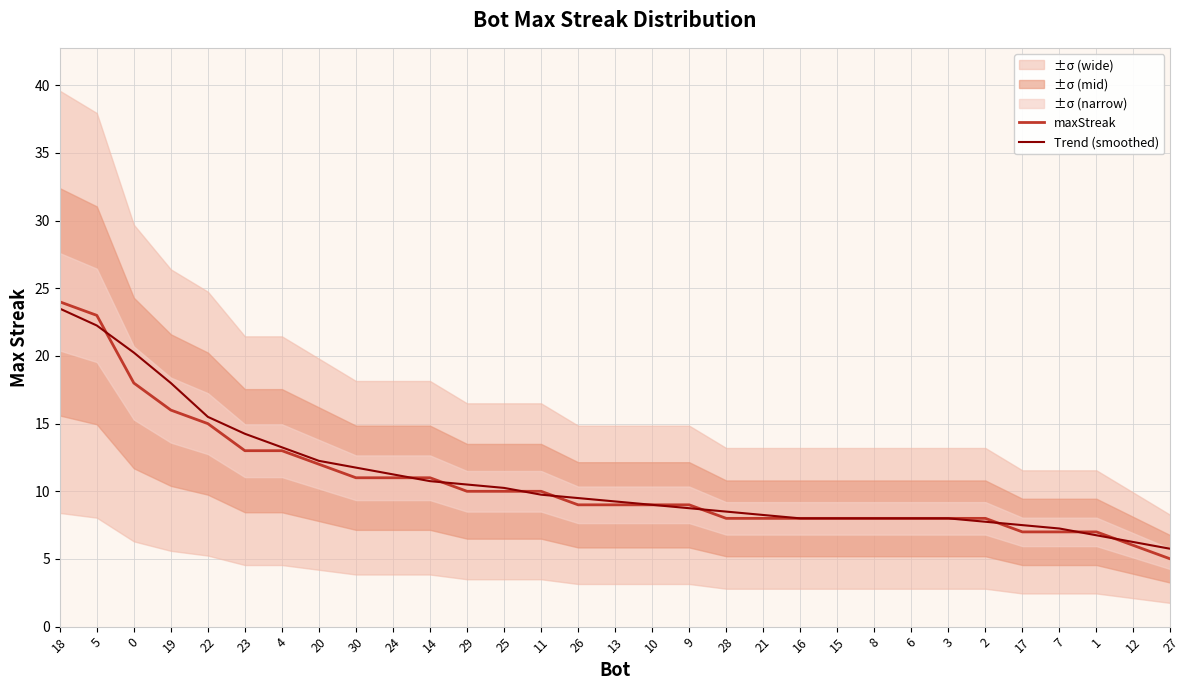

Which category has the lowest value across all series?

27